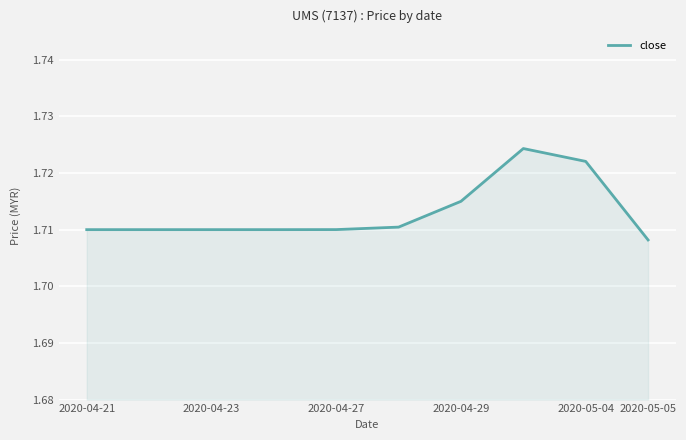

How many lines are shown in the chart?

1